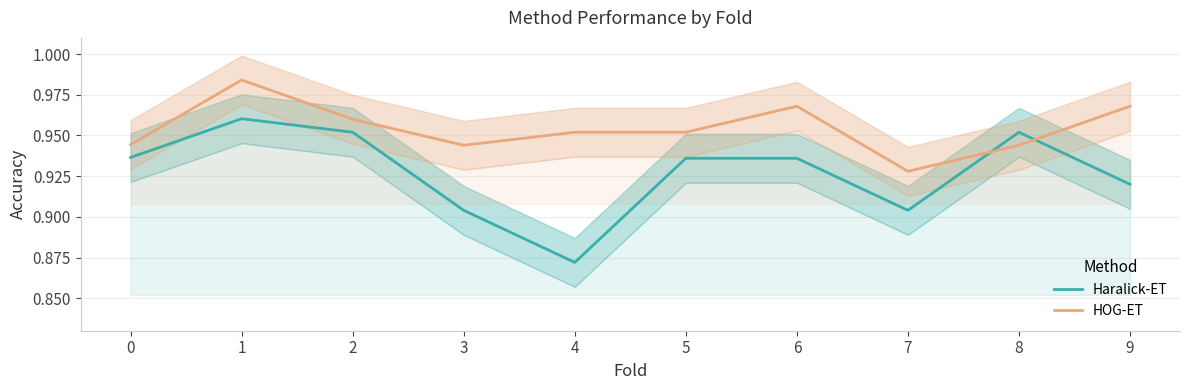

What is the greatest value displayed?

1.0